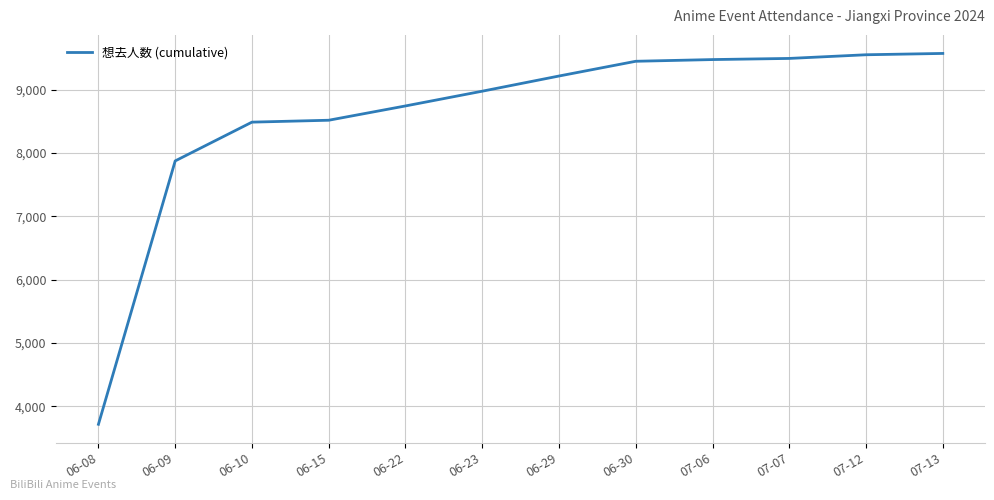

What is the change in value from 06-08 to 07-13?

+5862